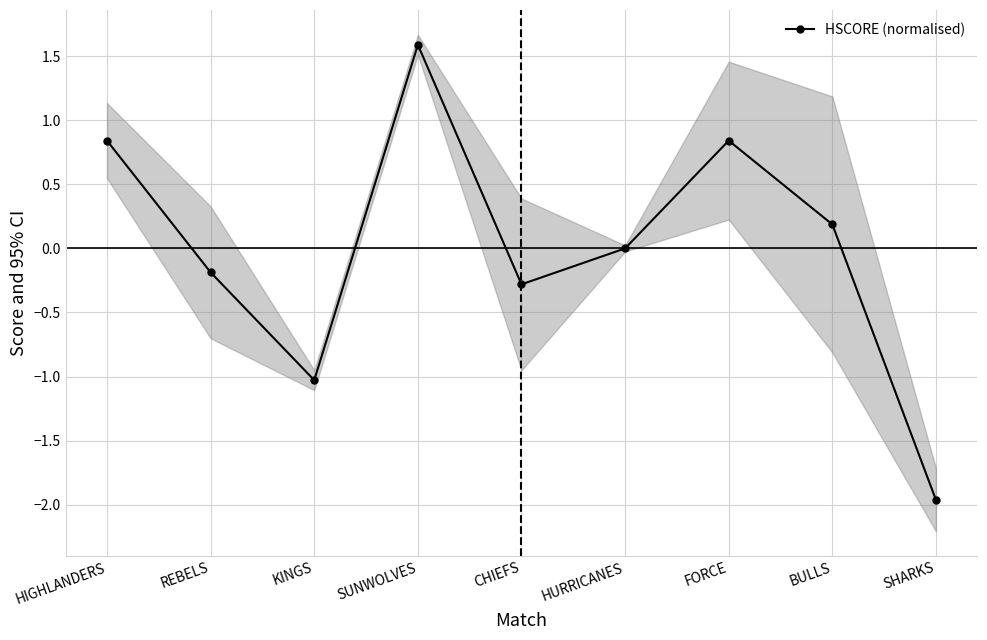

How many data points are above 0?

4